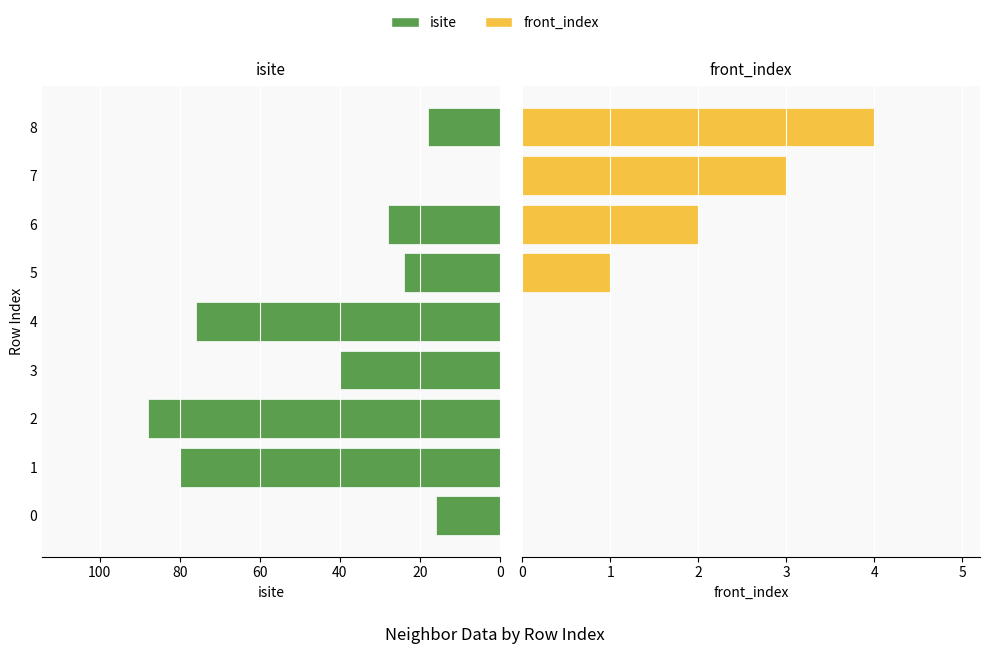

What is the spread (max minus min) of values at 0?

16